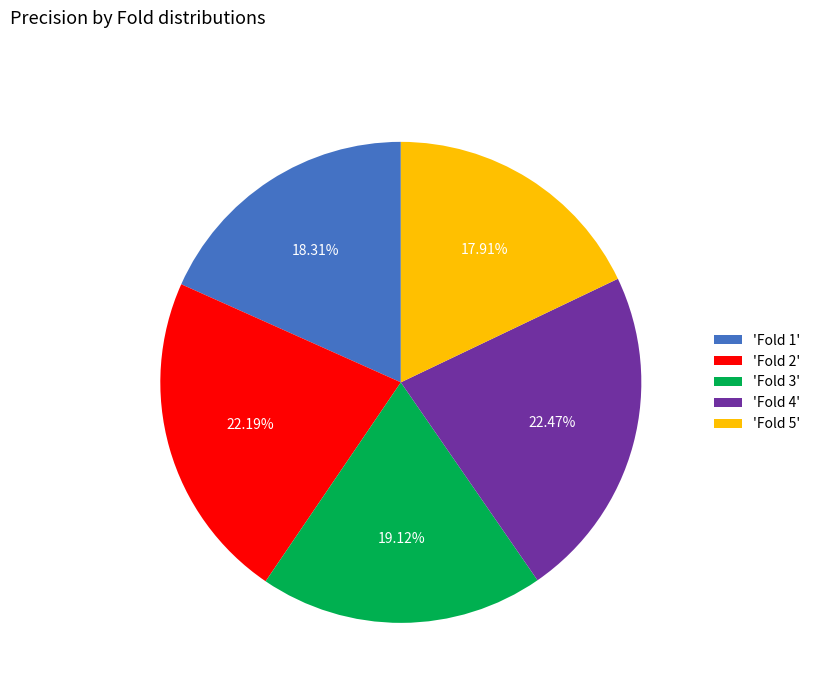

Count the number of slices in the pie.

5